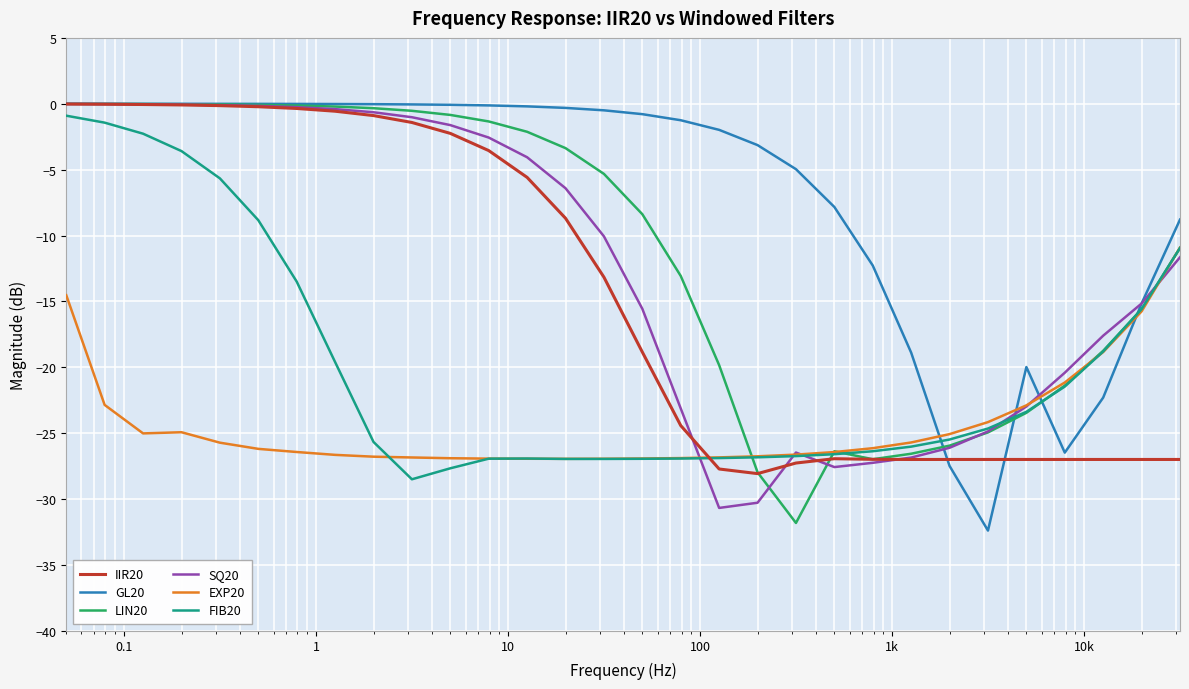

Which series has the largest total across all categories?

GL20